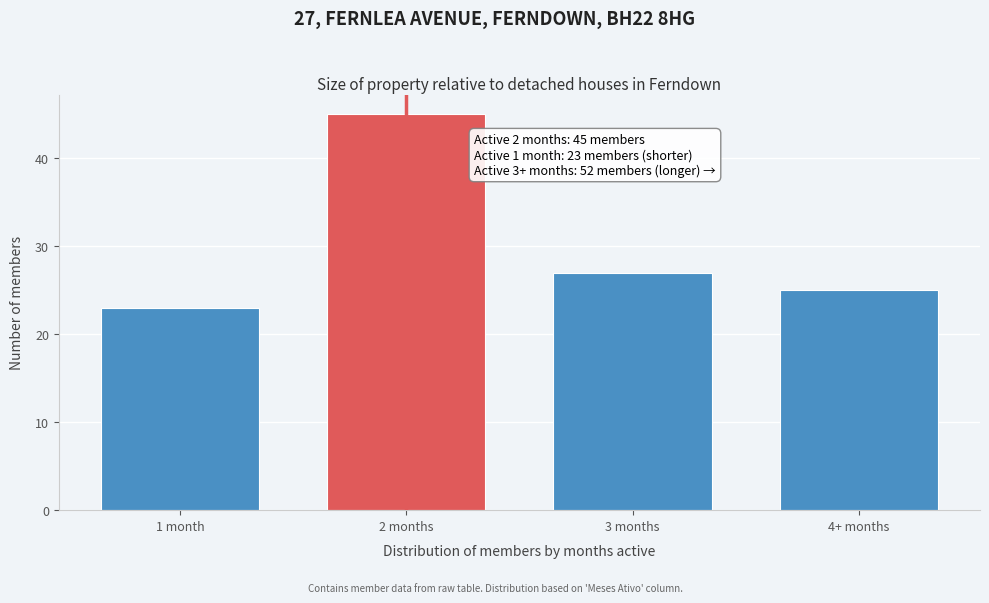

Reading left to right, extract all data points from this chart.

23	45	27	25